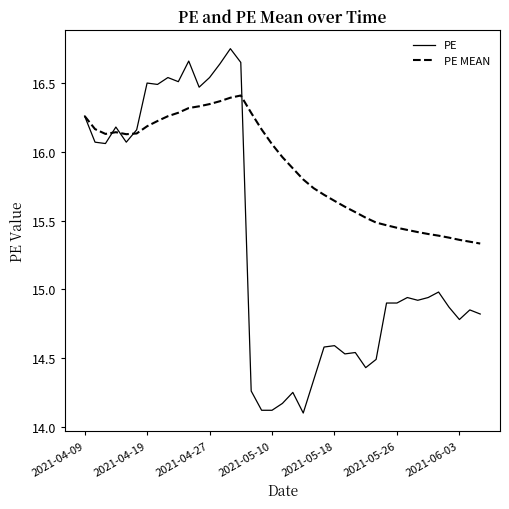

What is the sum of all PE values?

598.0